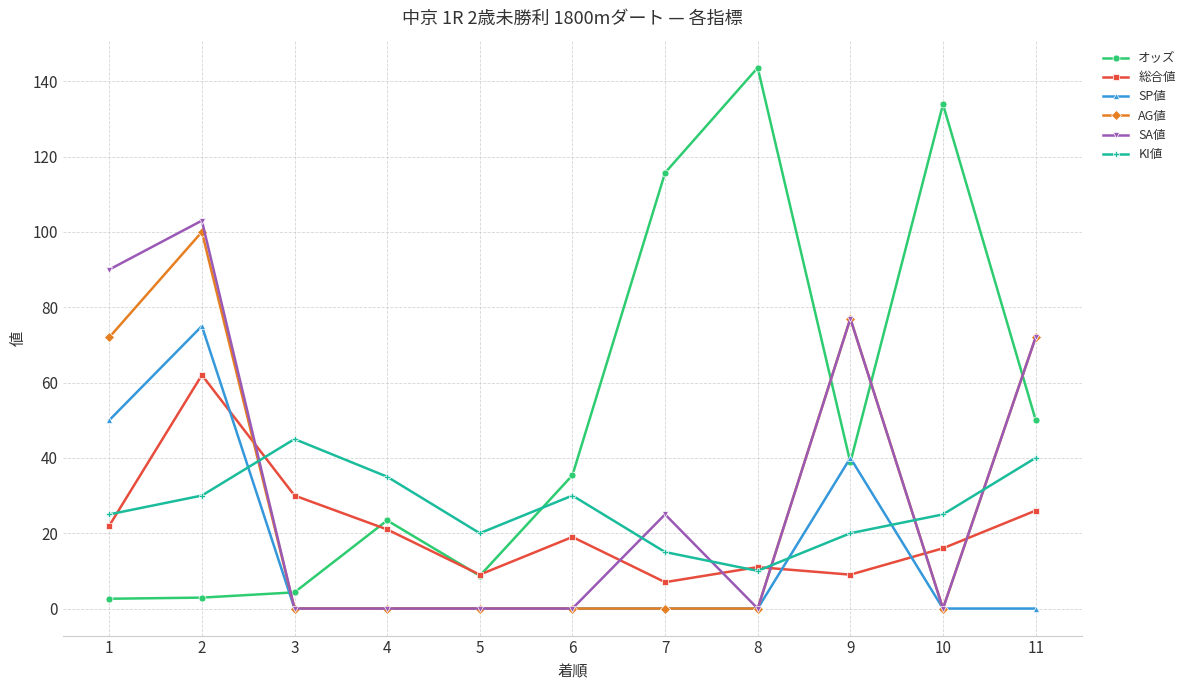

At which label is SA値 closest to 51?

11